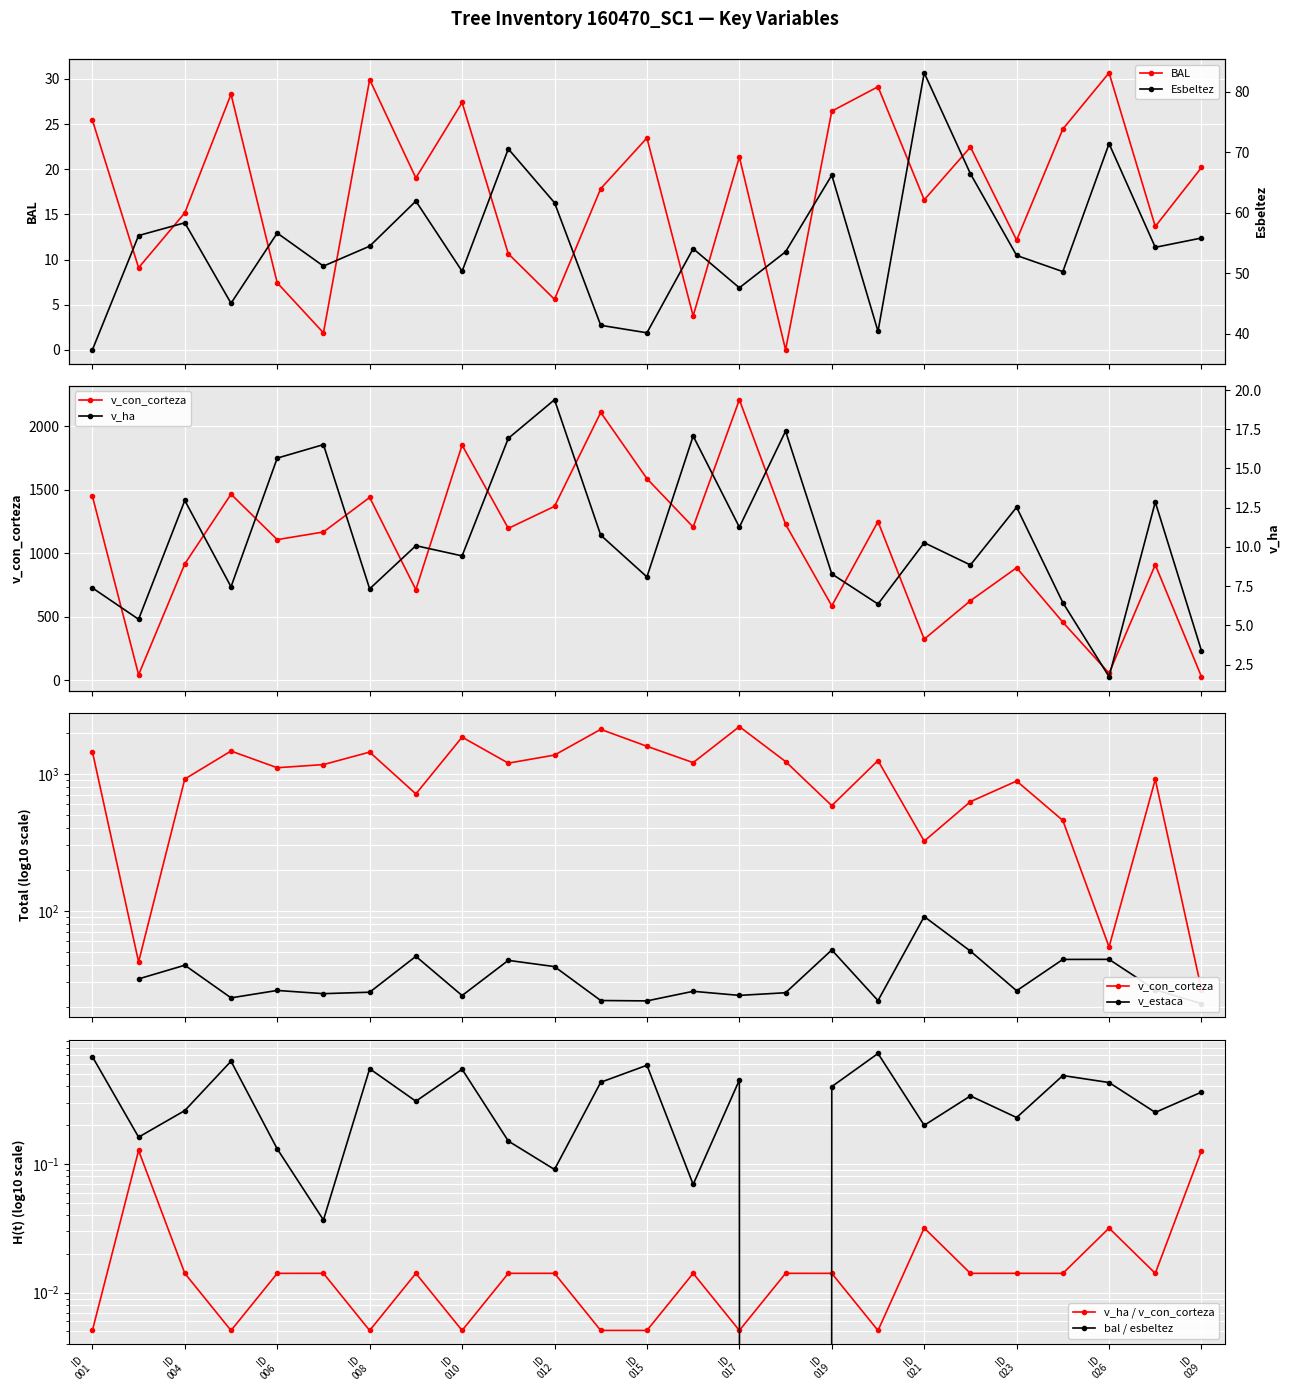

At which category does v_con_corteza reach its first local valley?

160470003